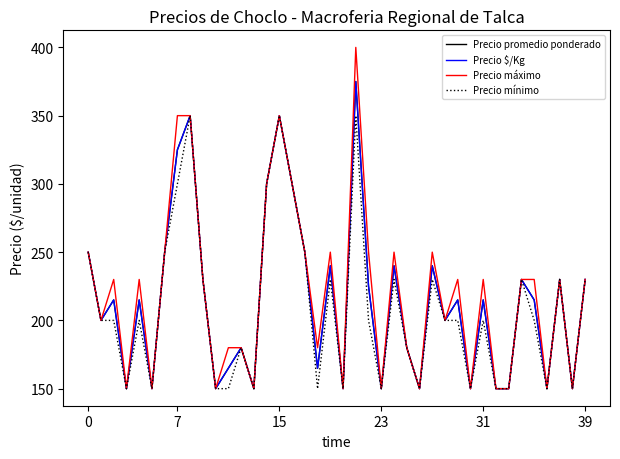

Does the chart have visible grid lines?

No